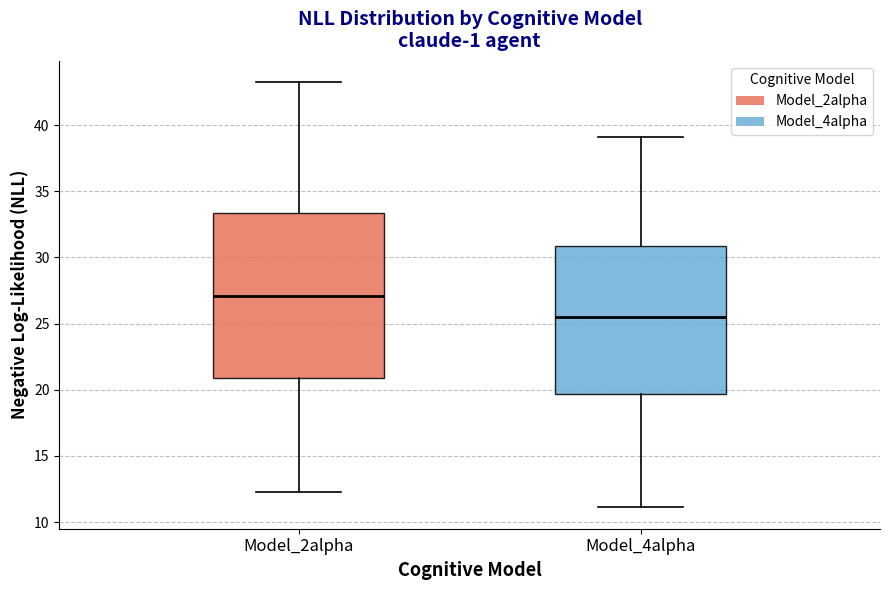

Where does the median line of the box for Model_2alpha sit on the y-axis? The values are not printed on the chart, so give them approximately, as read against the axis.

27.0